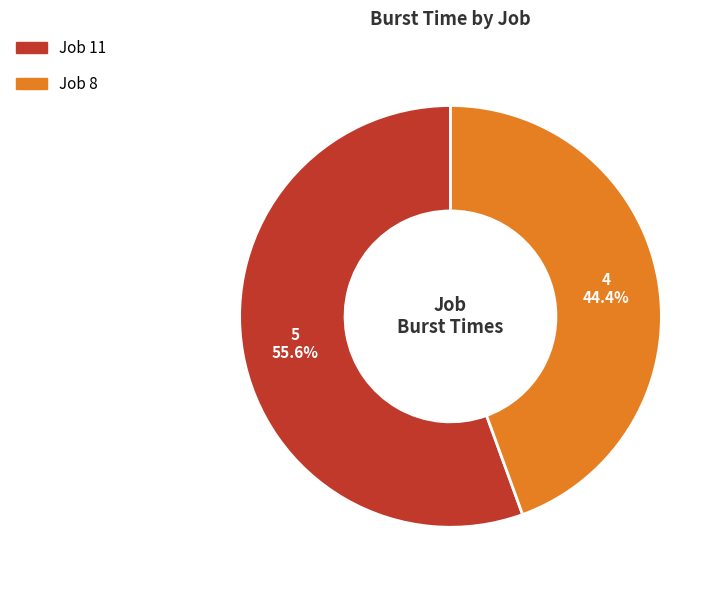

What is the smallest slice in the pie chart?

Job 8